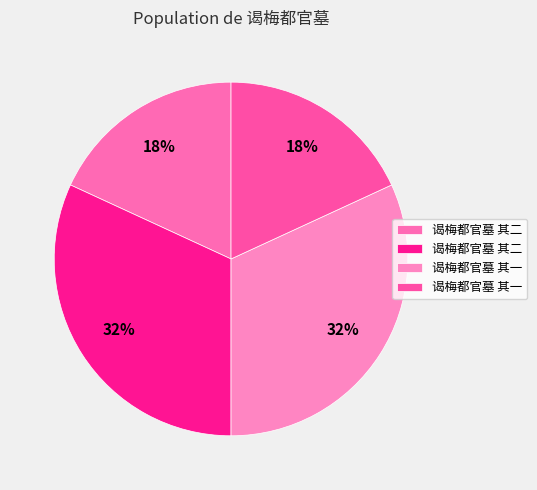

Count the number of slices in the pie.

4